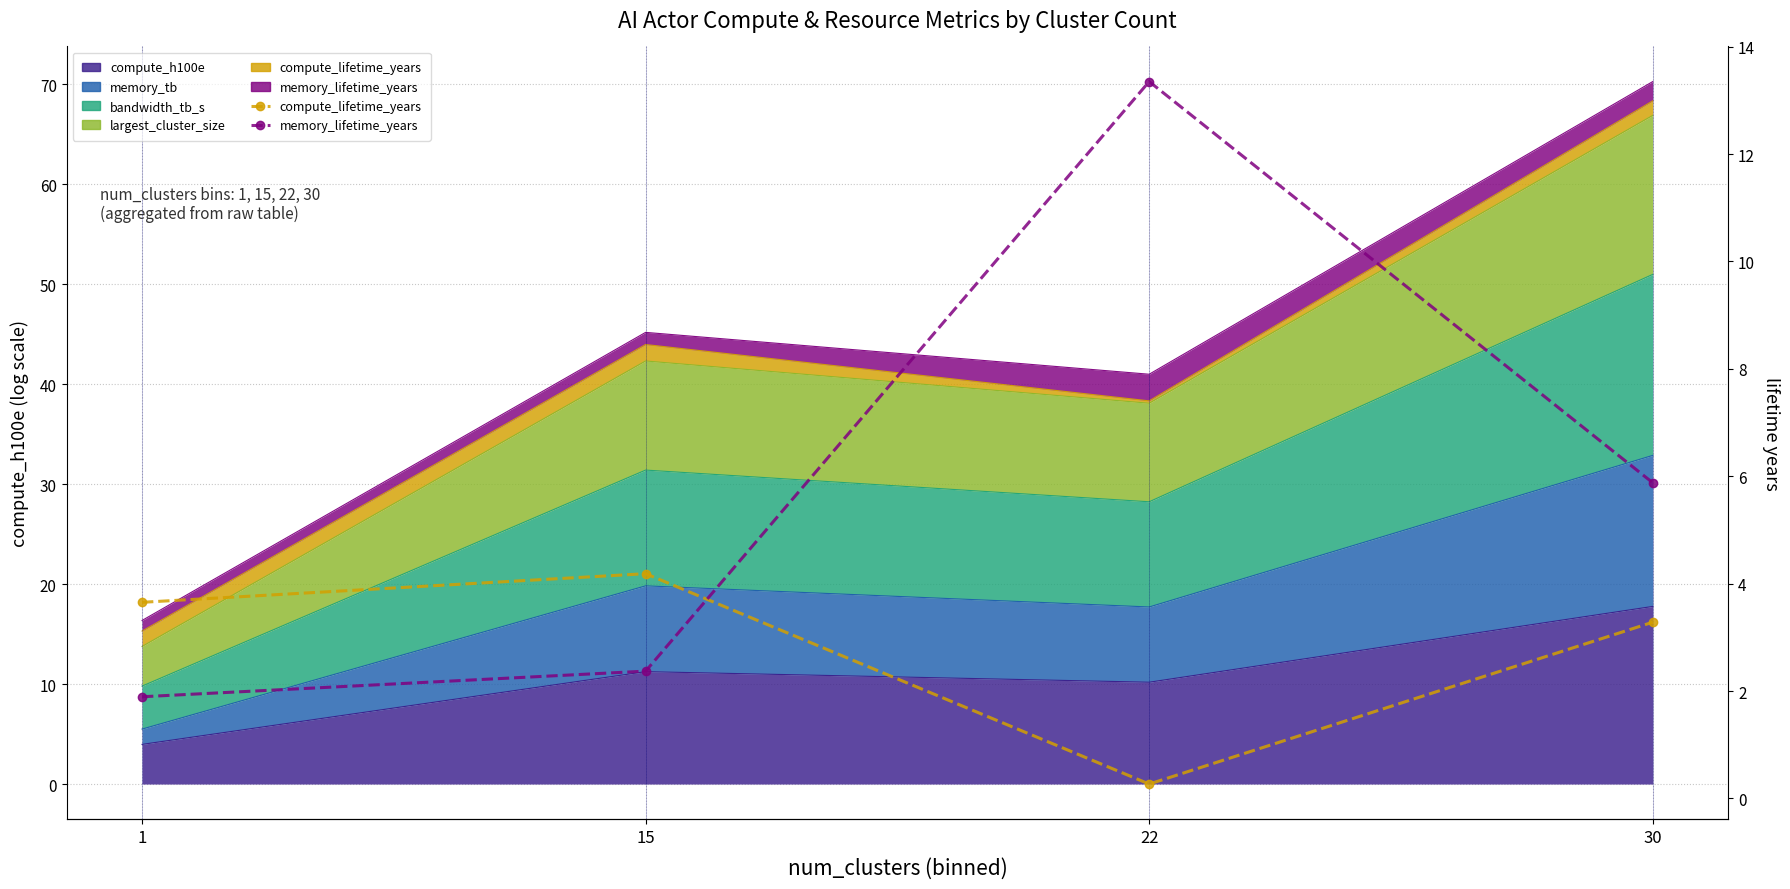

Which category has the lowest value across all series?

22